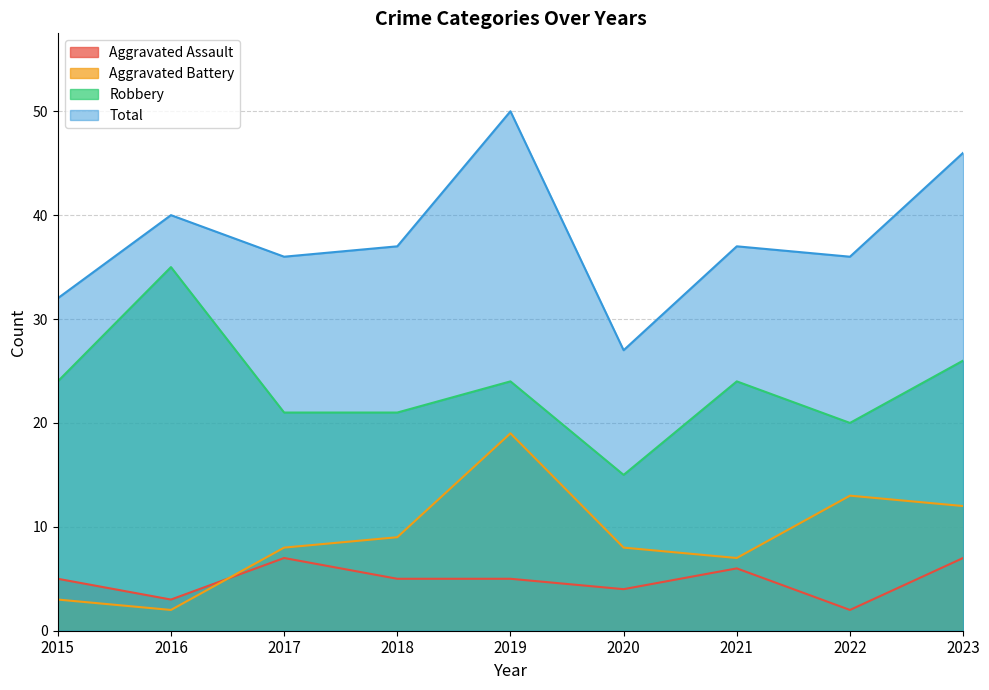

Which series has the largest total across all categories?

Total